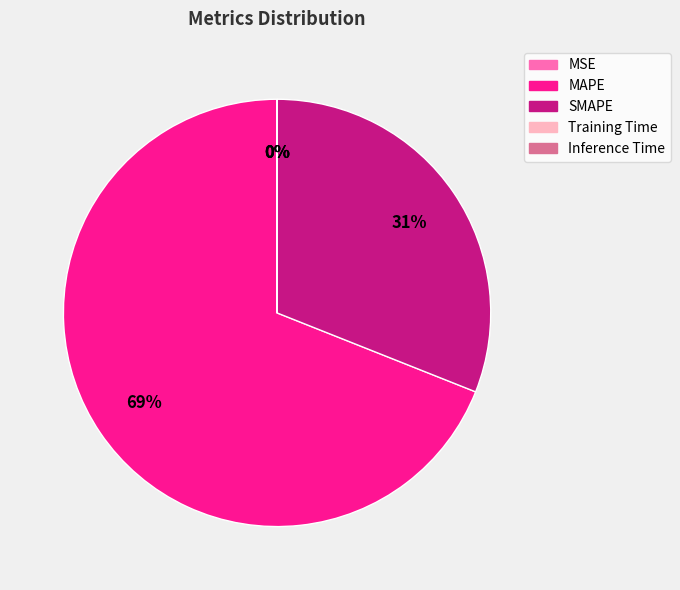

Which category accounts for the majority?

MAPE